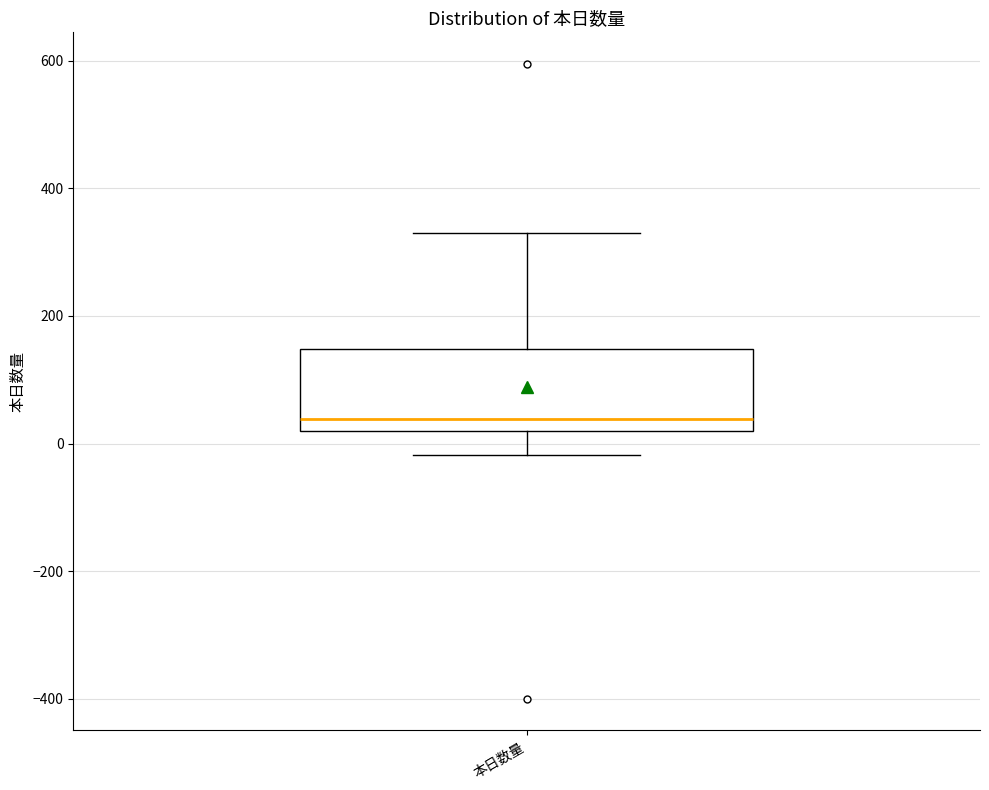

Transcribe this box plot: give where the median line is, the range the box spans, and where the two whiskers end, as read against the y-axis. The values are not printed on the chart, so give them approximately, as read against the axis.

median 40, box 20 to 140, whiskers -20 to 340